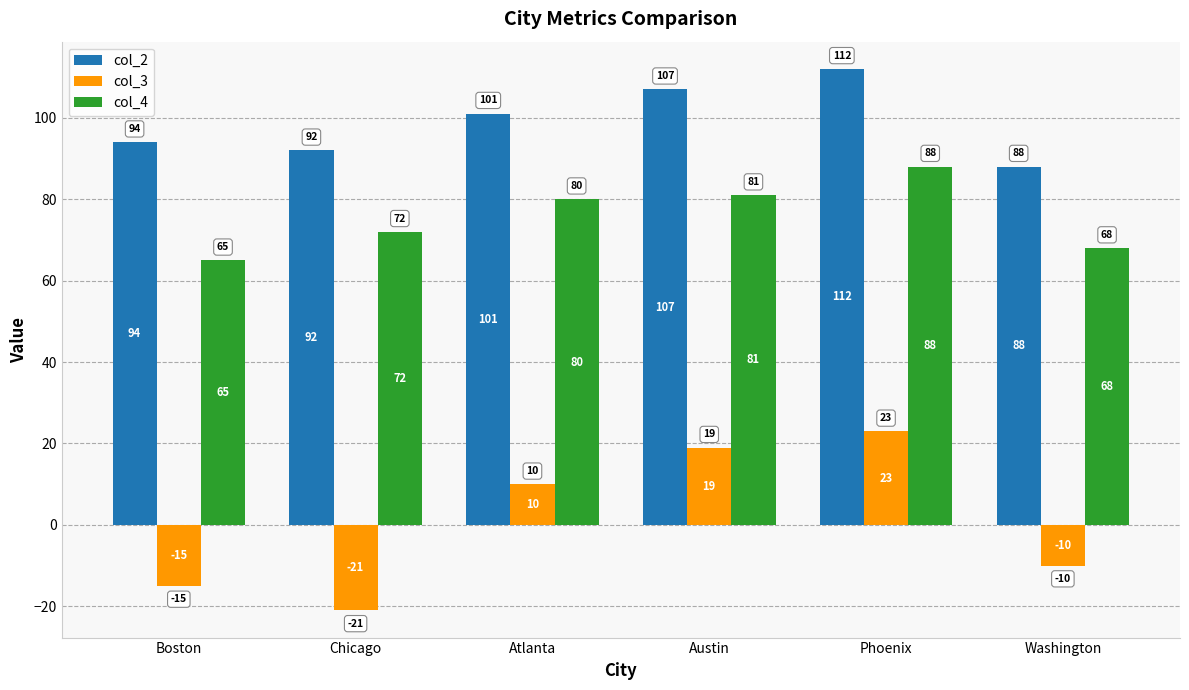

What is the difference between the maximum and minimum values in the col_2 series?

24